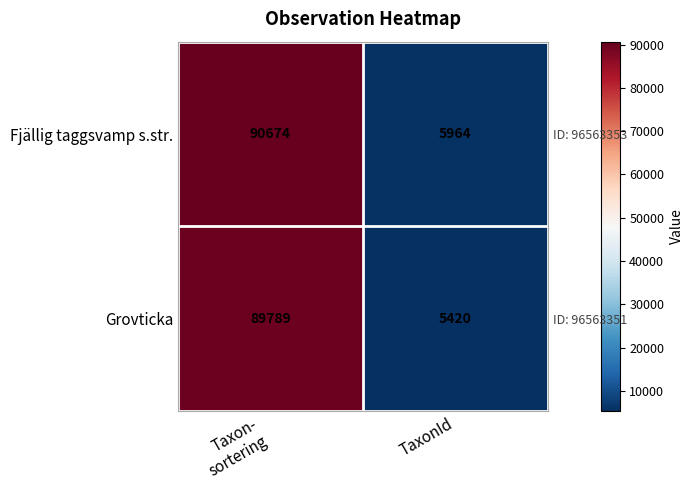

At which category is the sum across all series the highest?

Taxon-
sortering